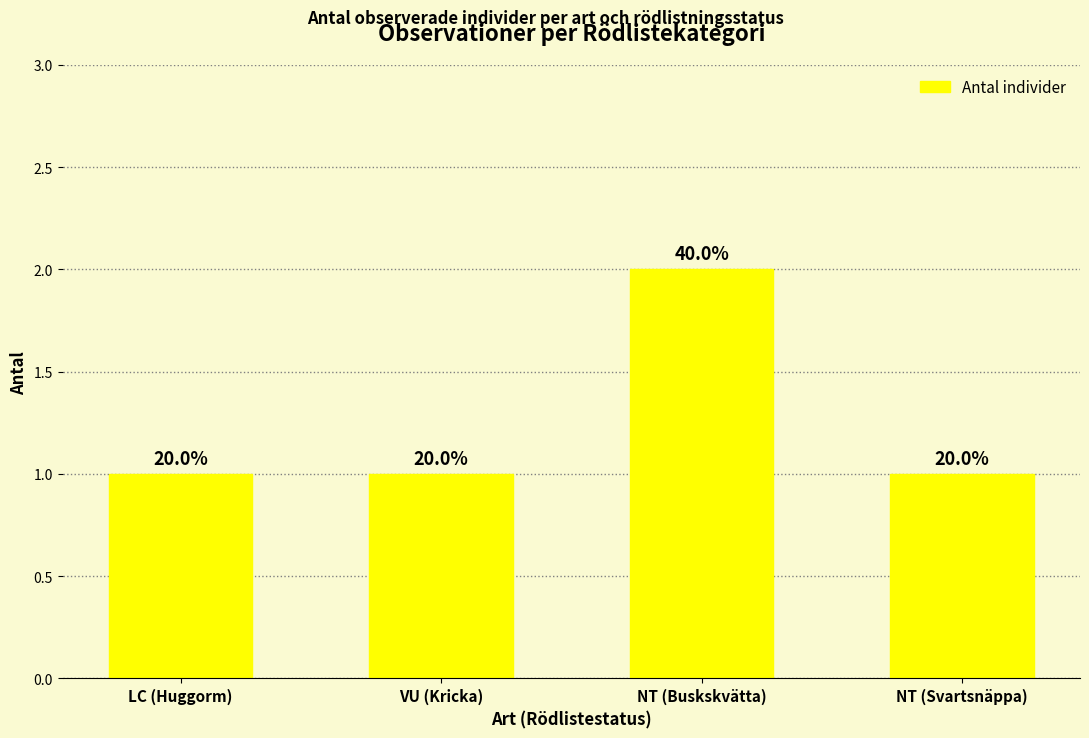

What is the difference between the values at NT (Svartsnäppa) and NT (Buskskvätta)?

1